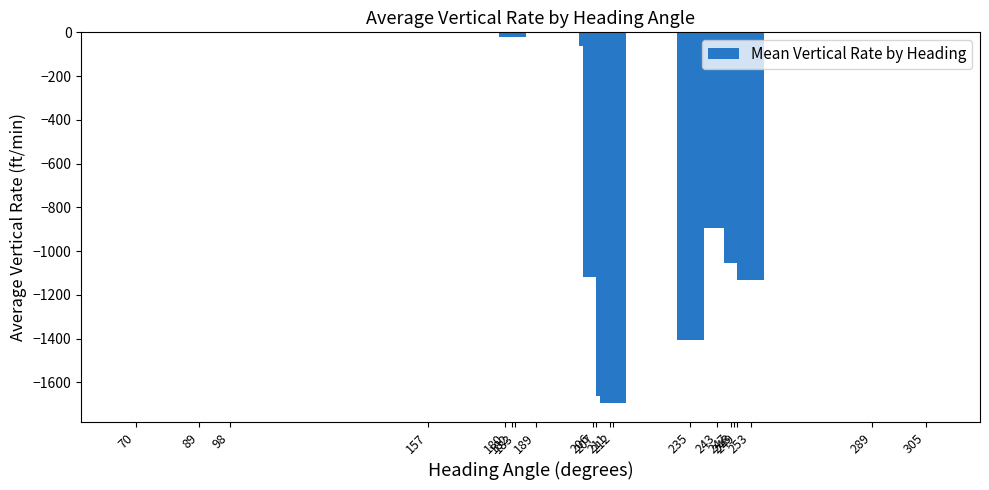

What is the difference between the values at 207 and 249?

64.0